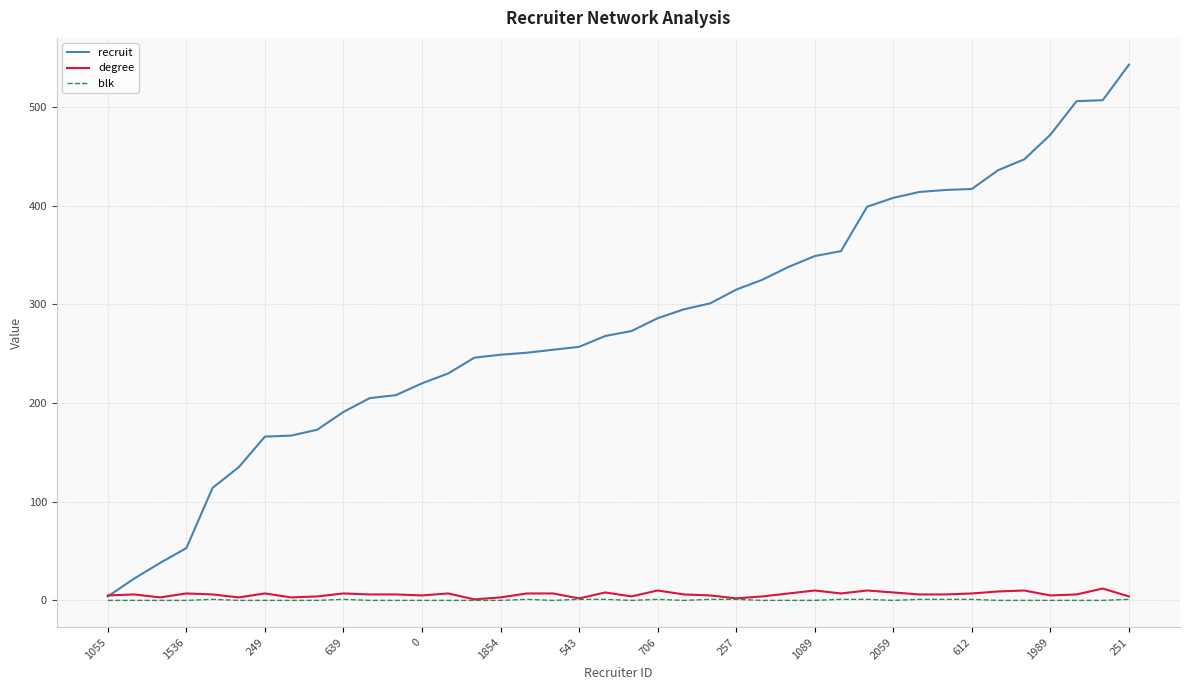

Which series has the largest range (max minus min)?

recruit